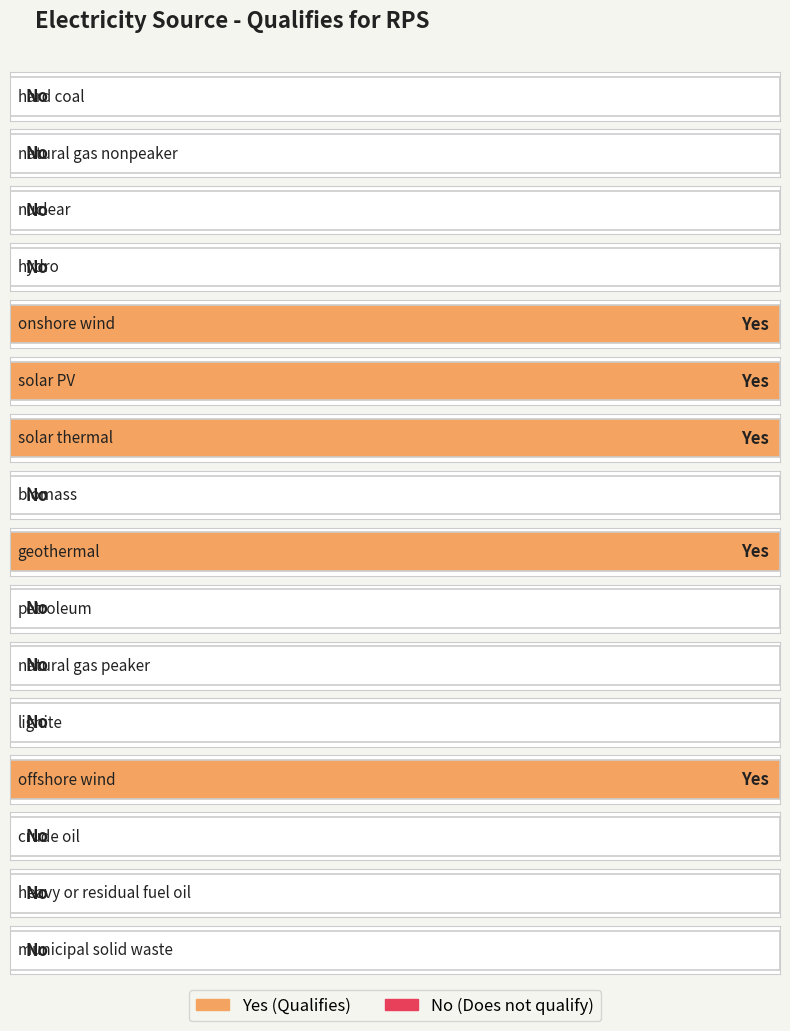

Rank the categories by value from lowest to highest.

hard coal, natural gas nonpeaker, nuclear, hydro, biomass, petroleum, natural gas peaker, lignite, crude oil, heavy or residual fuel oil, municipal solid waste, onshore wind, solar PV, solar thermal, geothermal, offshore wind